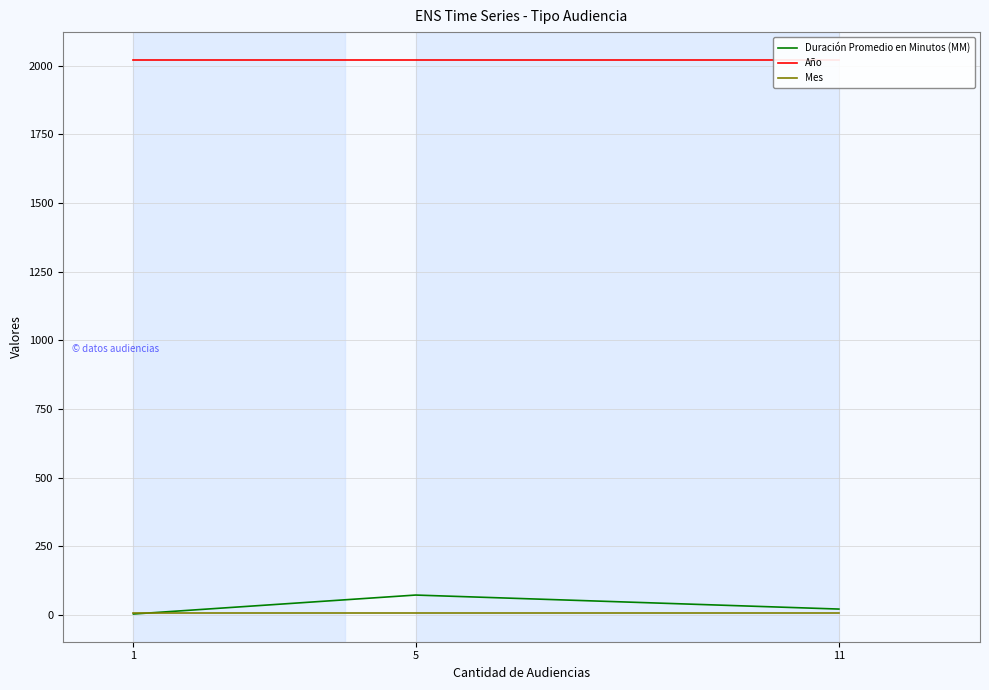

Count the number of categories in the chart.

3